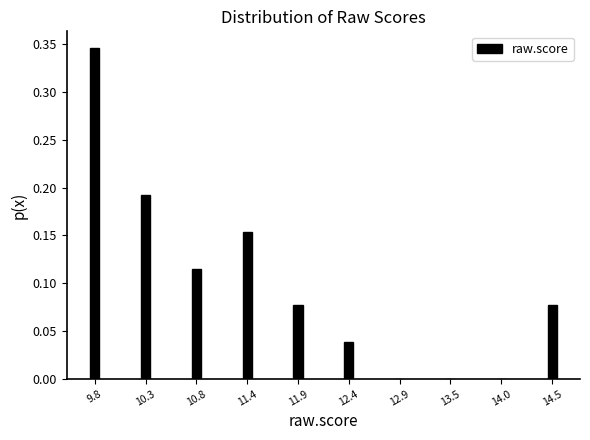

The chart shows a value of -0.1 at 14.0. True or false?

False